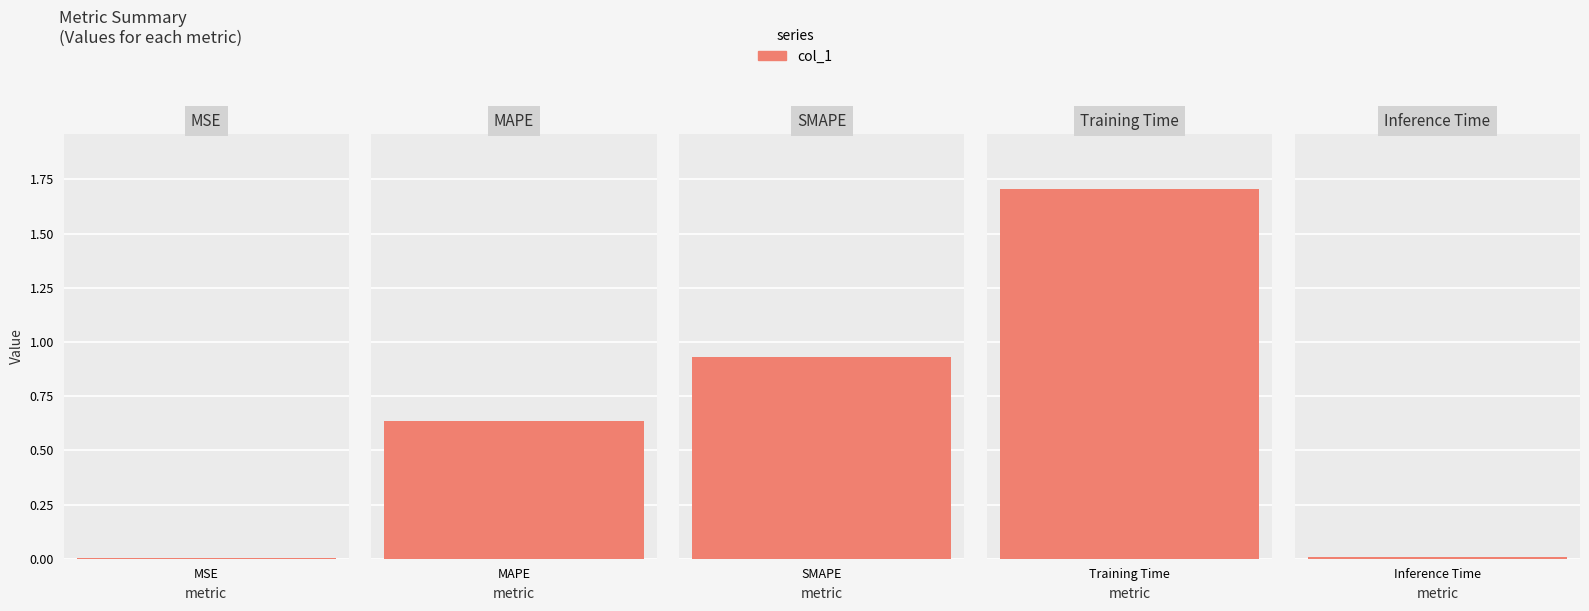

Count the number of data series in this chart.

1